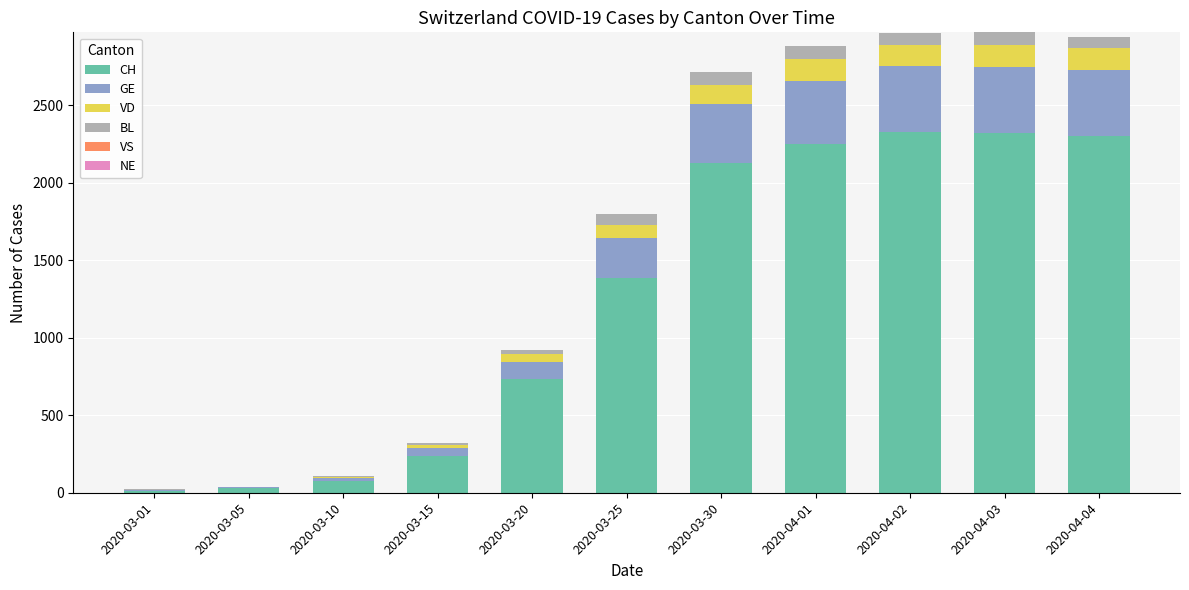

What is the sum of all CH values?

13809